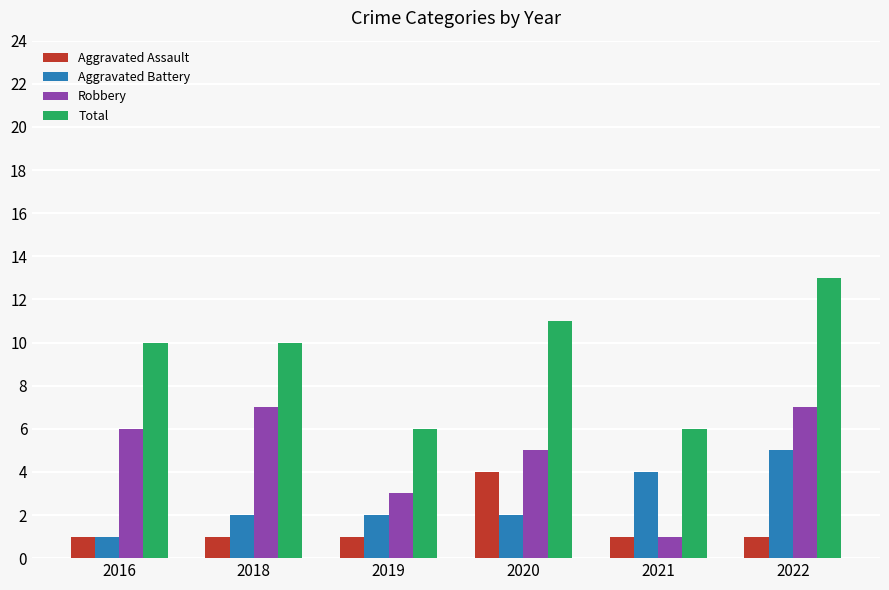

Read the Aggravated Battery value at 2018.

2